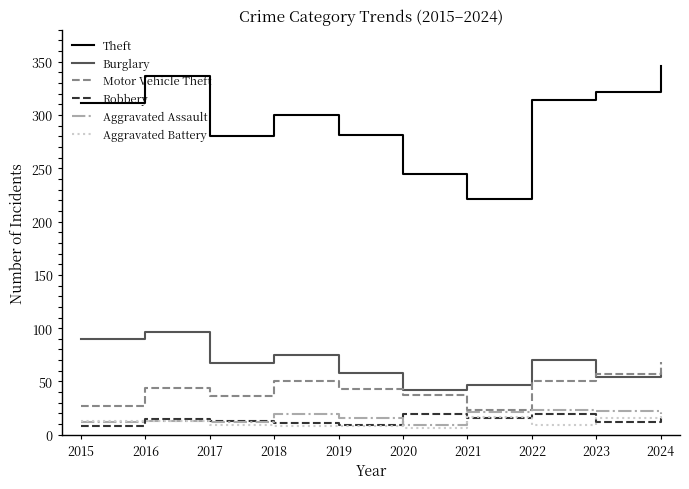

True or false: Robbery has more than 0 points higher than both neighbors.

True